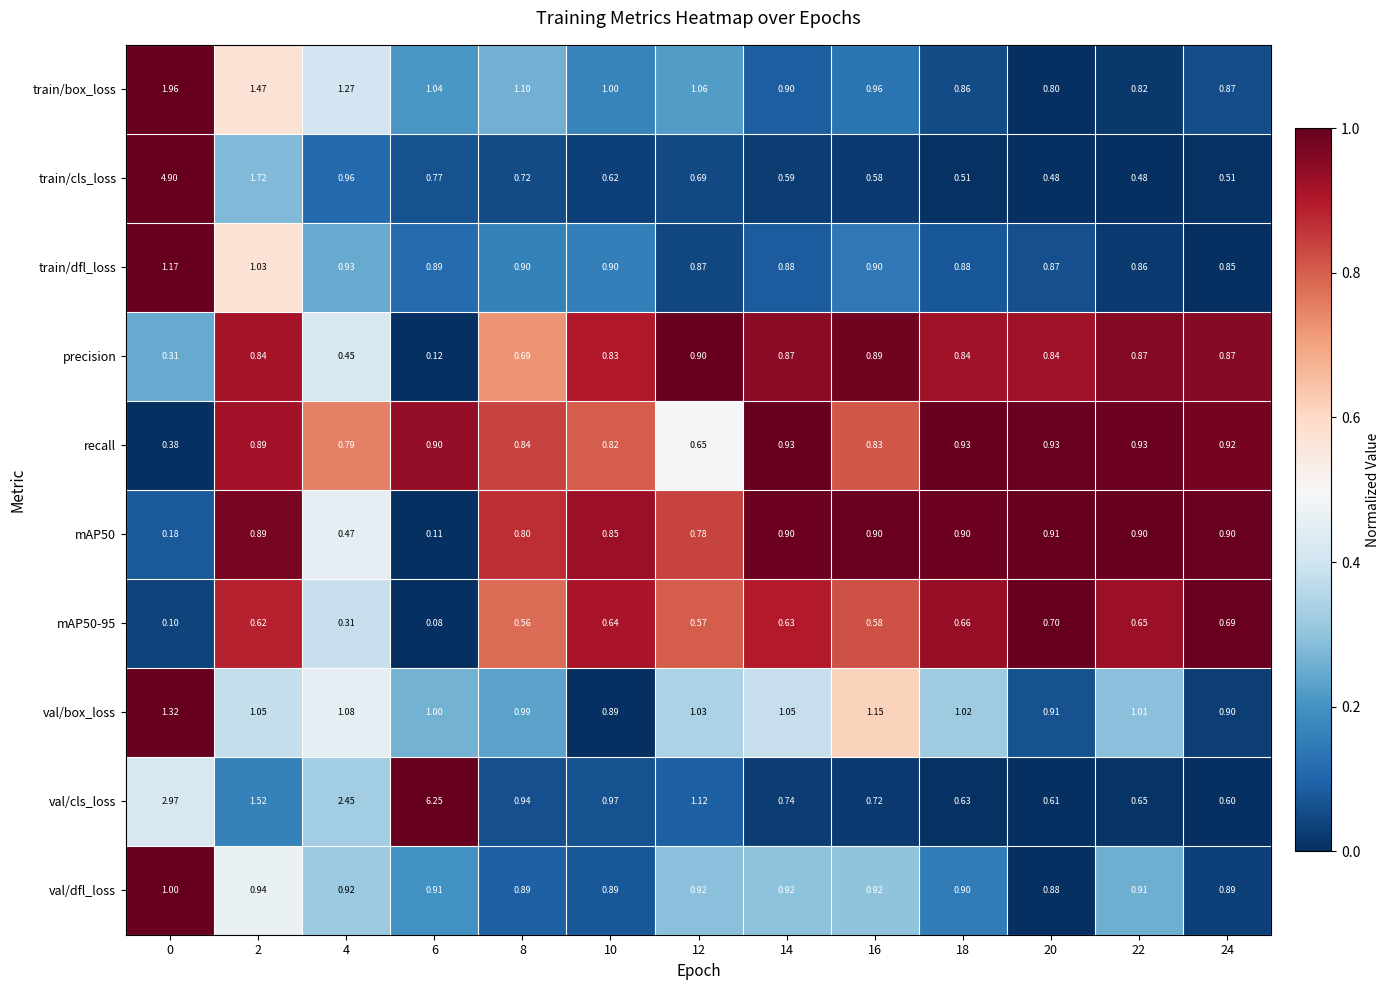

Which series has the largest total across all categories?

val/cls_loss